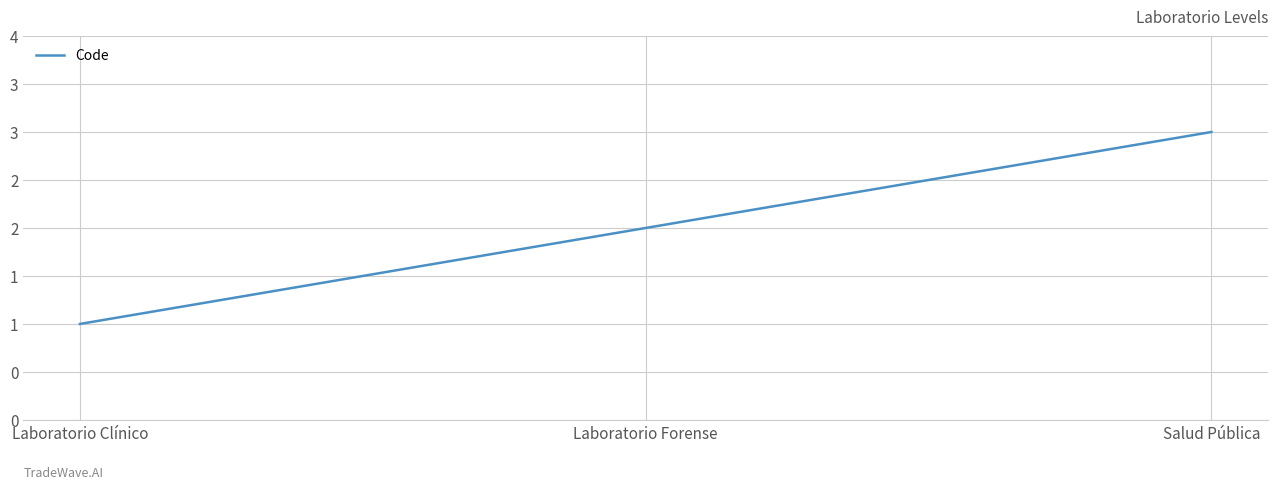

Does the chart display data point markers on the line(s)?

No